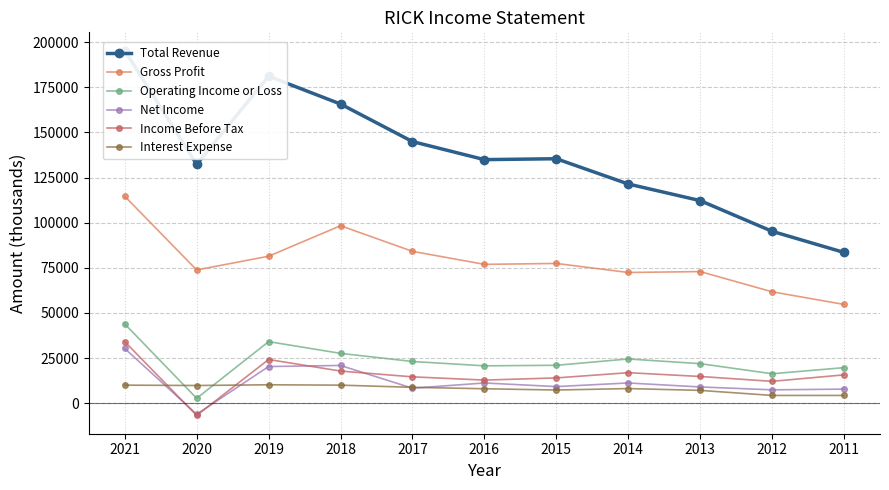

How many lines are shown in the chart?

6